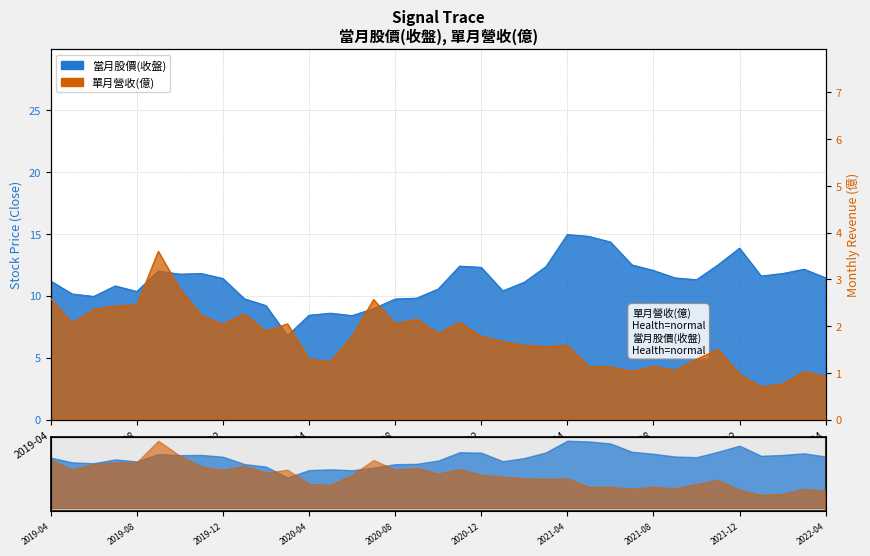

What is the difference between the maximum and minimum values in the 單月營收(億) series?

2.9